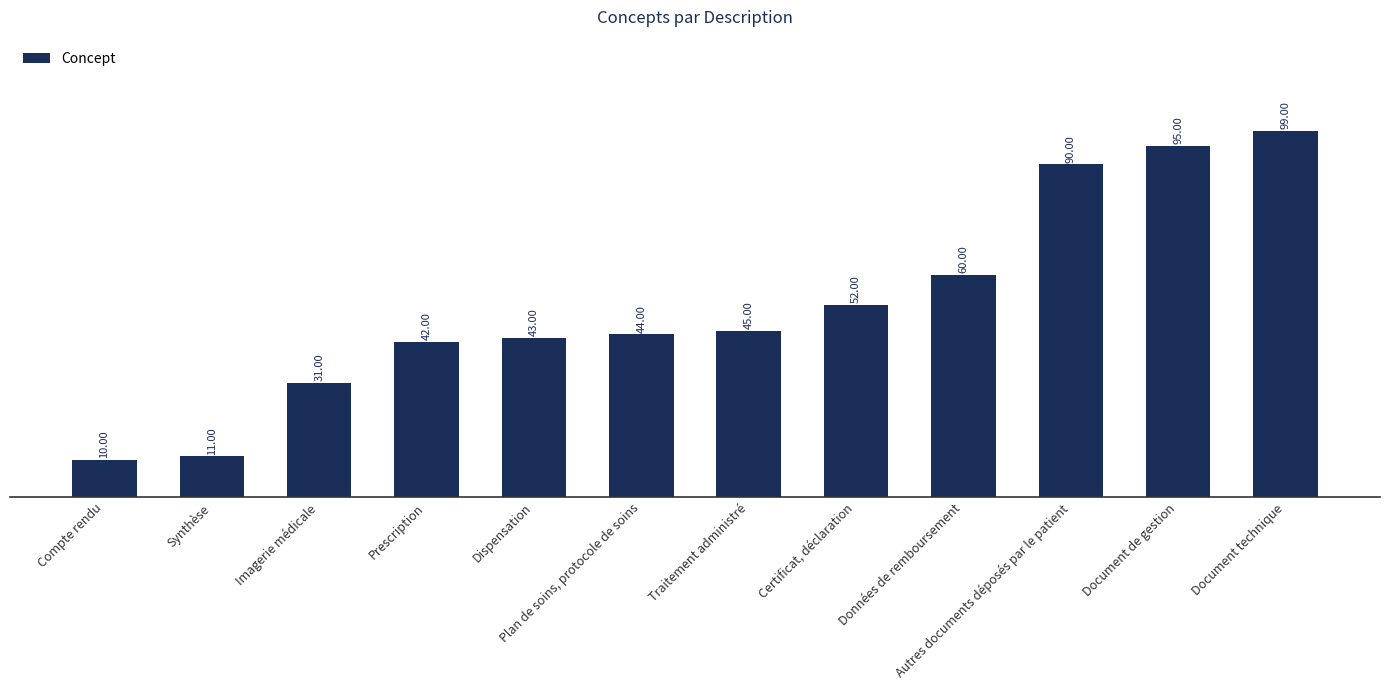

How many categories are shown in the chart?

12